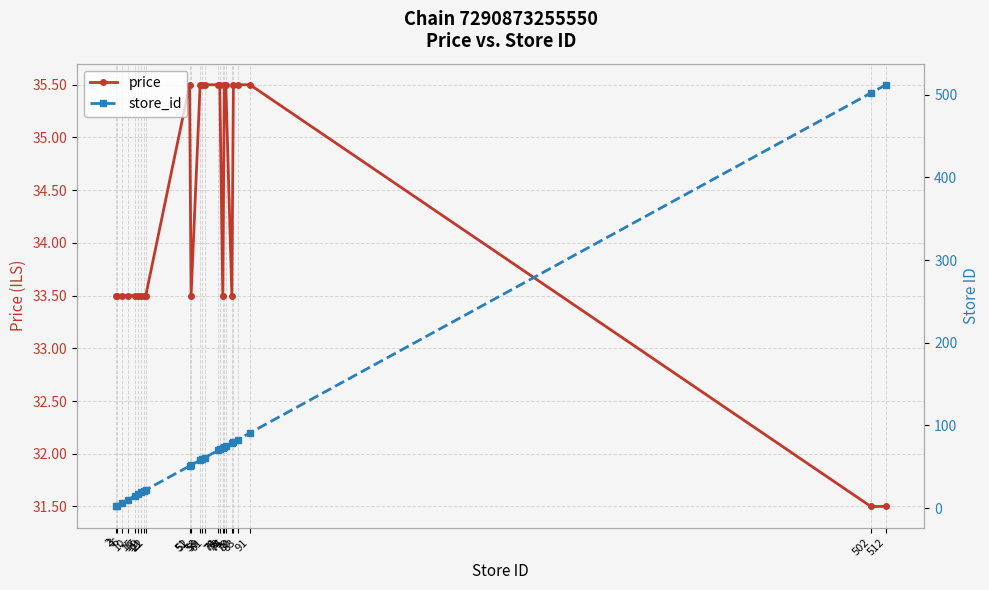

How many data points in price are less than 33?

2